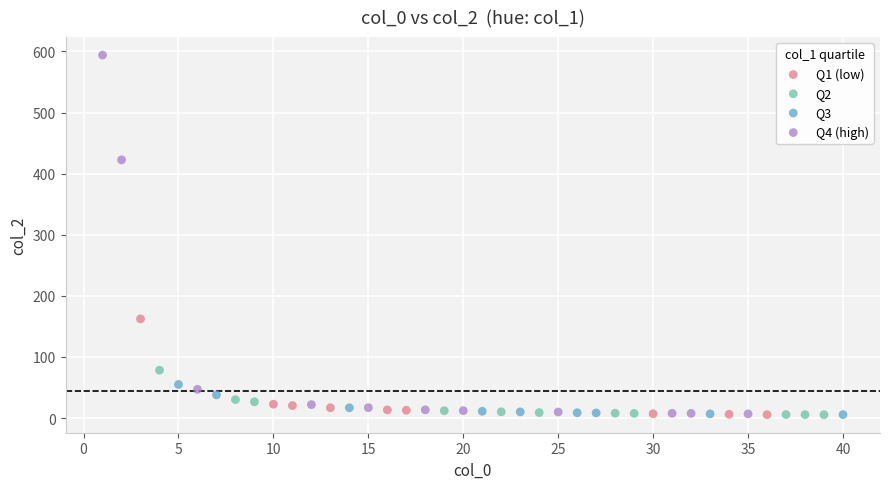

Which series contains the highest Y value?

Q4 (high)